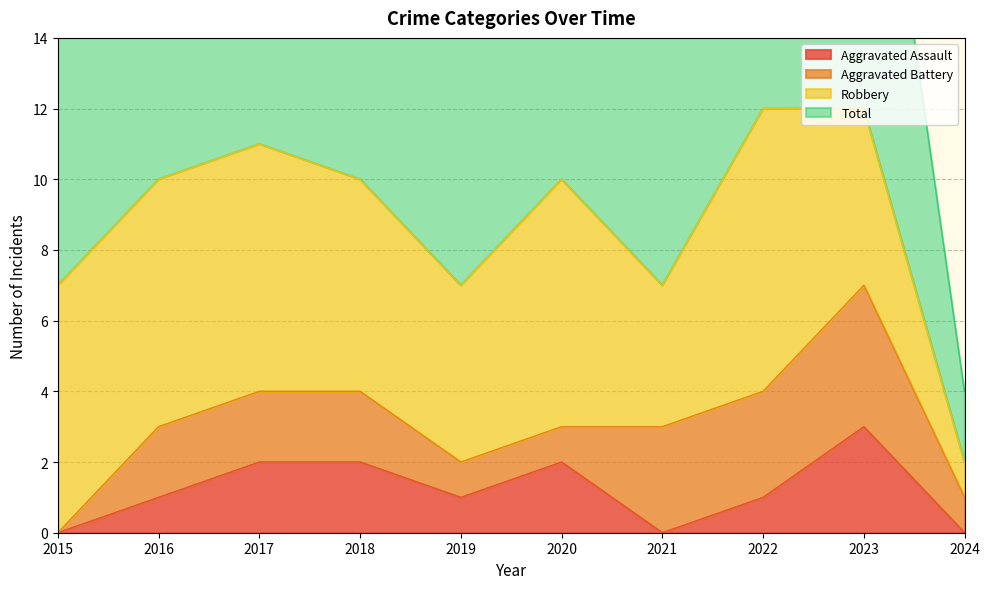

Which series has the largest total across all categories?

Total